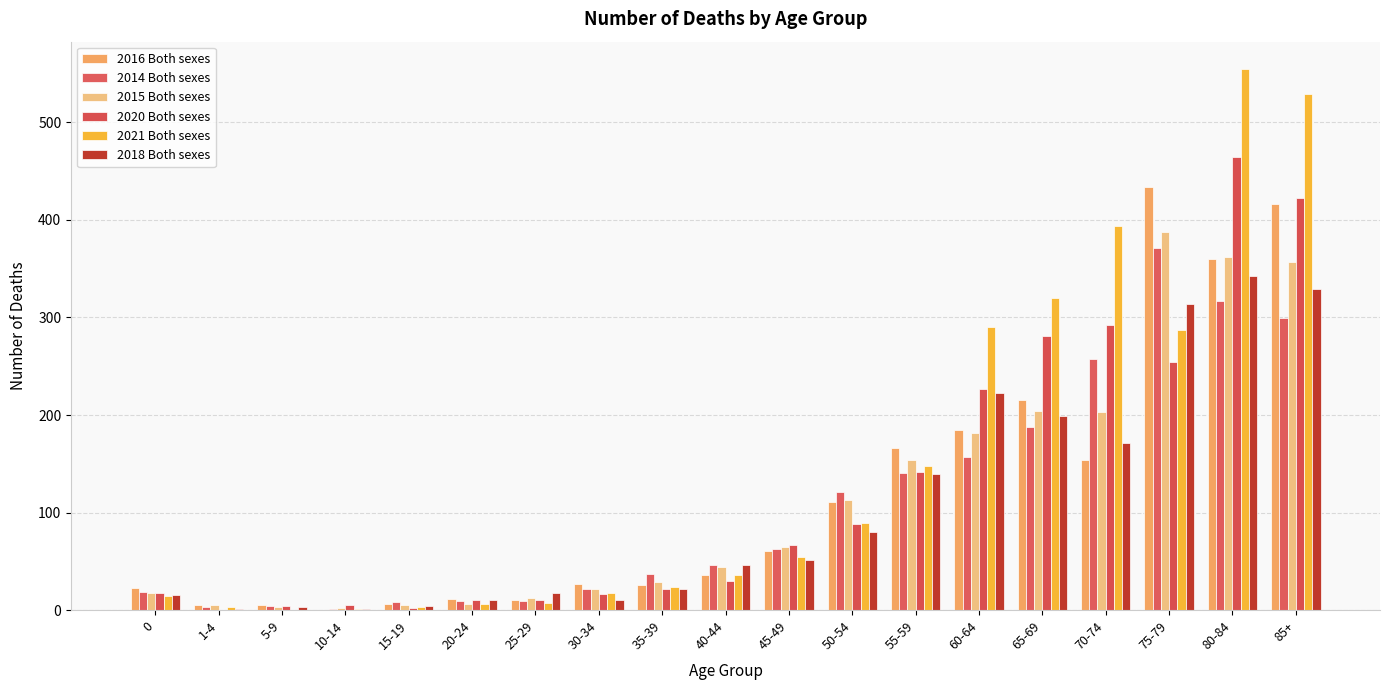

At how many categories does at least one series exceed 169?

6